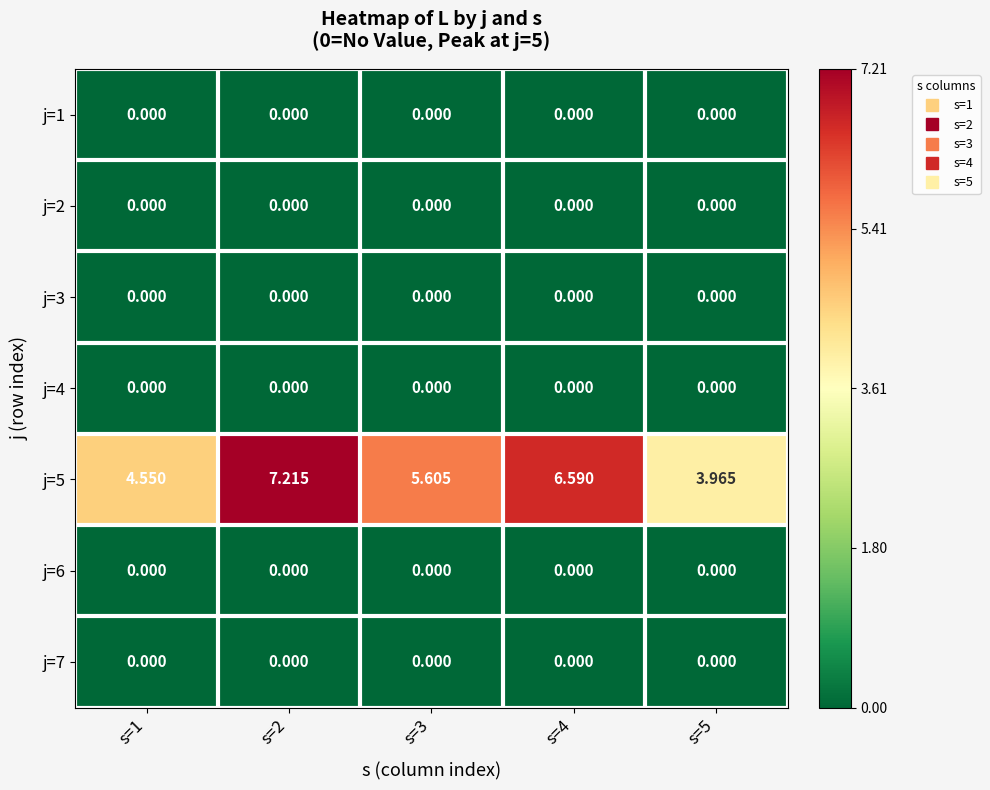

Reading right to left, extract all data points from this chart.

j=1: s=5=0.0	s=4=0.0	s=3=0.0	s=2=0.0	s=1=0.0
j=2: s=5=0.0	s=4=0.0	s=3=0.0	s=2=0.0	s=1=0.0
j=3: s=5=0.0	s=4=0.0	s=3=0.0	s=2=0.0	s=1=0.0
j=4: s=5=0.0	s=4=0.0	s=3=0.0	s=2=0.0	s=1=0.0
j=5: s=5=4.0	s=4=6.6	s=3=5.6	s=2=7.2	s=1=4.5
j=6: s=5=0.0	s=4=0.0	s=3=0.0	s=2=0.0	s=1=0.0
j=7: s=5=0.0	s=4=0.0	s=3=0.0	s=2=0.0	s=1=0.0